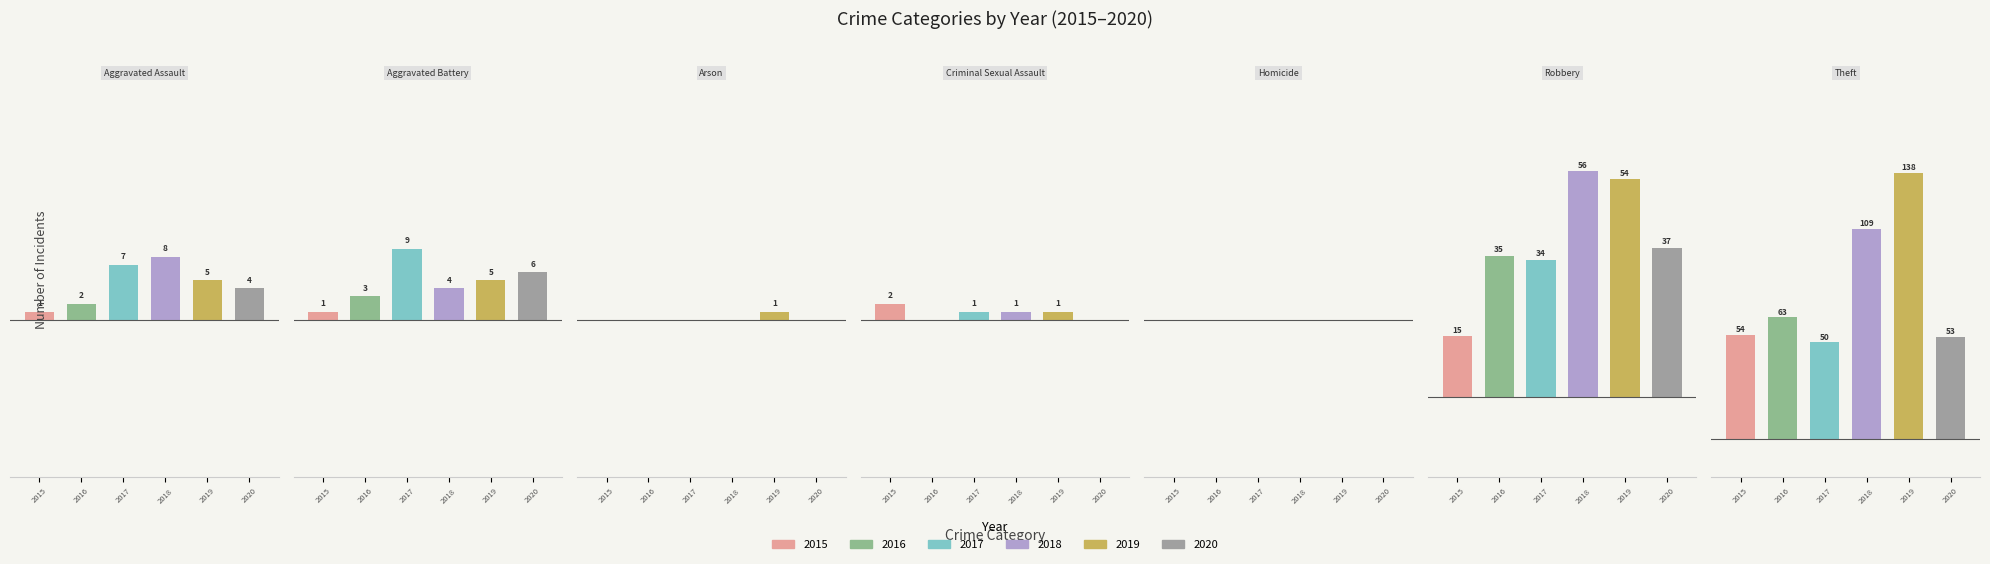

At which category does the chart reach its minimum across all series?

Arson